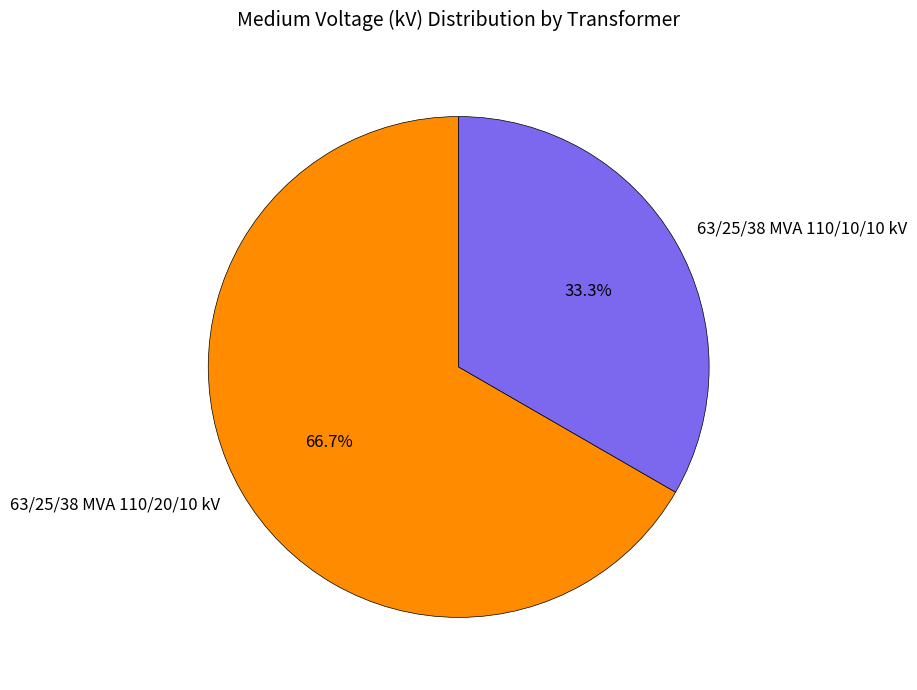

Count the number of slices in the pie.

2